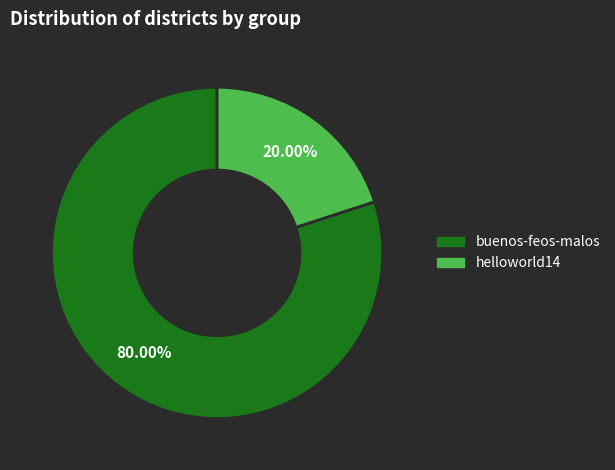

Which slice is the smallest?

helloworld14